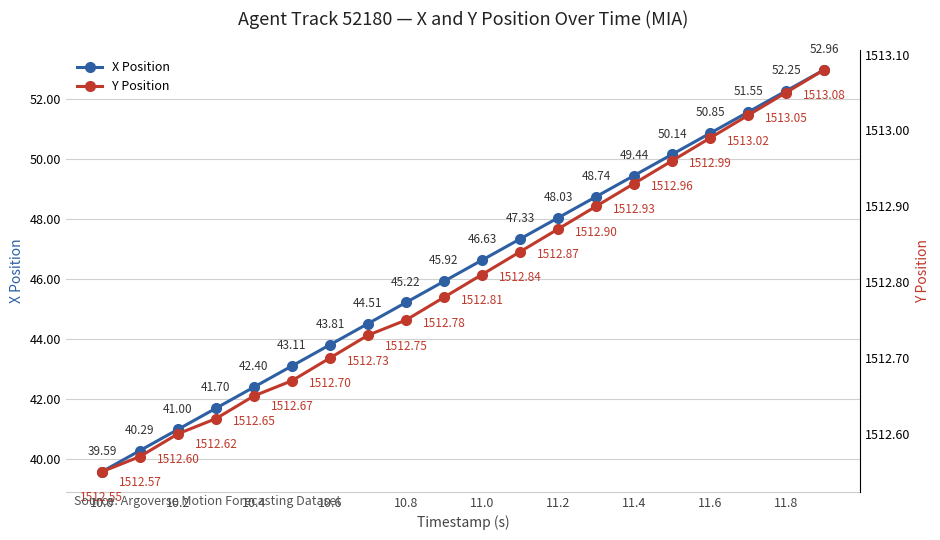

Which has a higher value, 11.8 or 12?

12